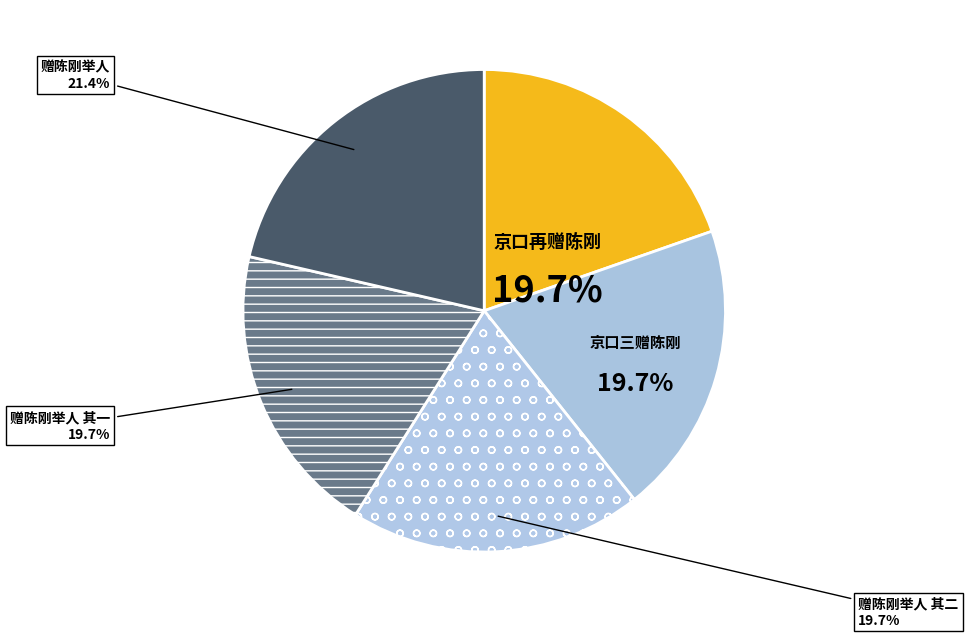

How many segments does this pie chart have?

5